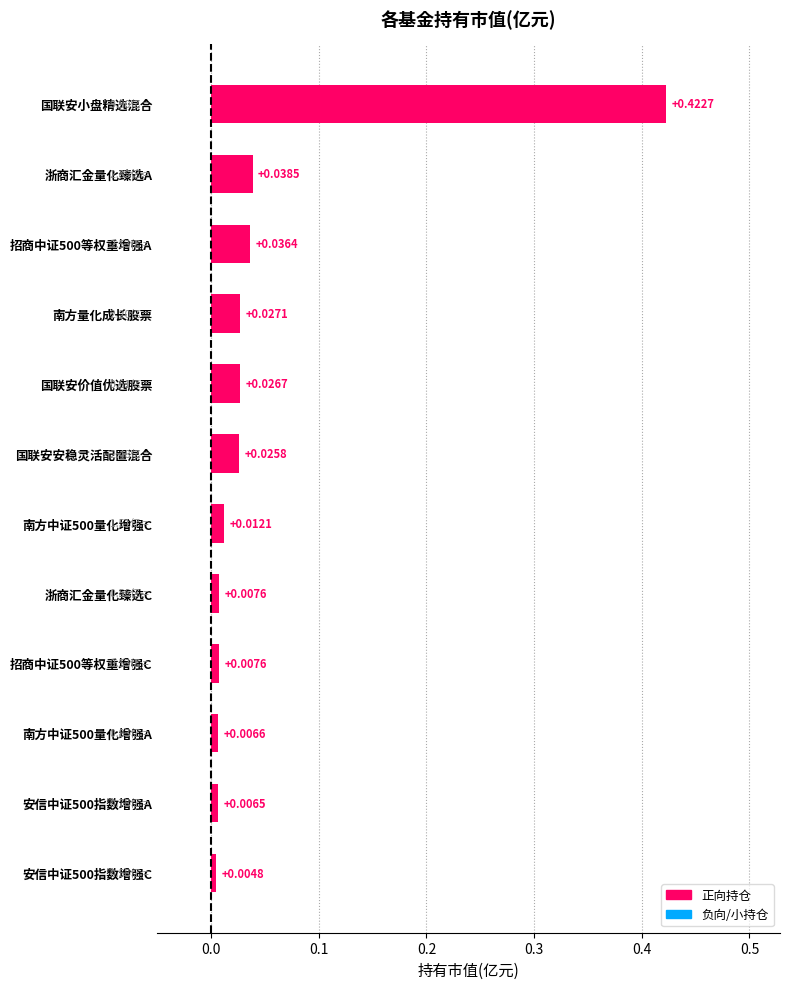

What is the change in value from 安信中证500指数增强A to 国联安小盘精选混合?

+0.4